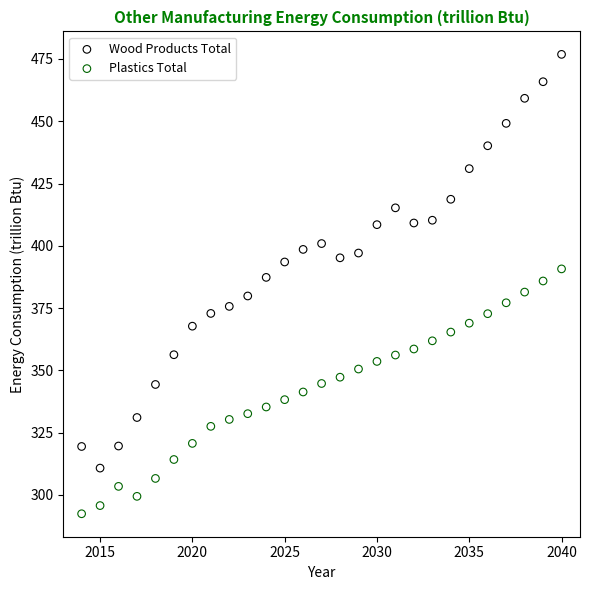

What is the X range (max minus min) for the scatter plot?

26.0